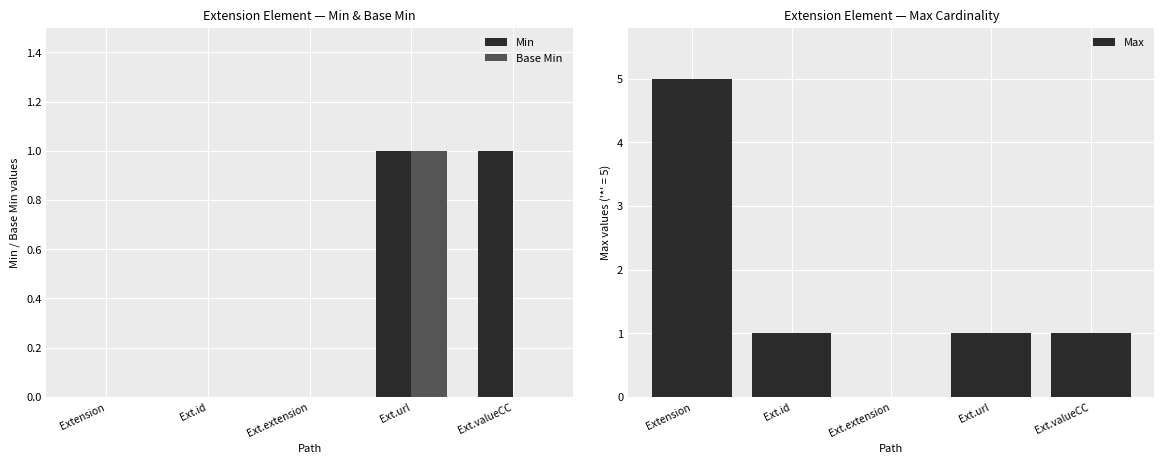

Reading left to right, transcribe all the data shown in this chart.

Min: Extension=0	Ext.id=0	Ext.extension=0	Ext.url=1	Ext.valueCC=1
Base Min: Extension=0	Ext.id=0	Ext.extension=0	Ext.url=1	Ext.valueCC=0
Max: Extension=5	Ext.id=1	Ext.extension=0	Ext.url=1	Ext.valueCC=1